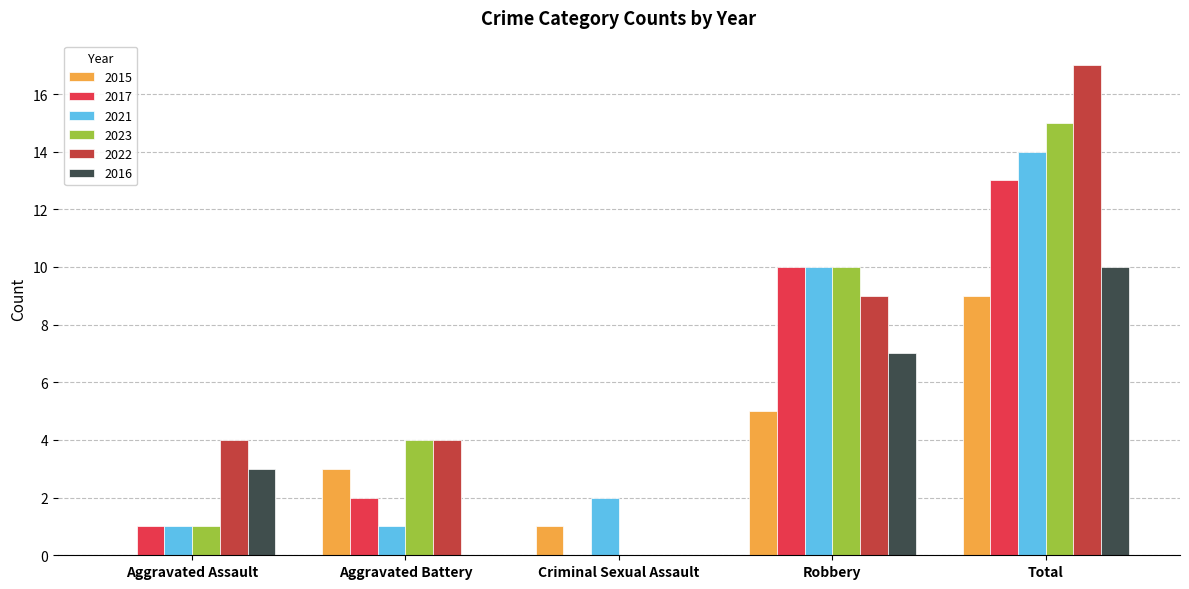

What value does the 2016 series have at Aggravated Assault?

3